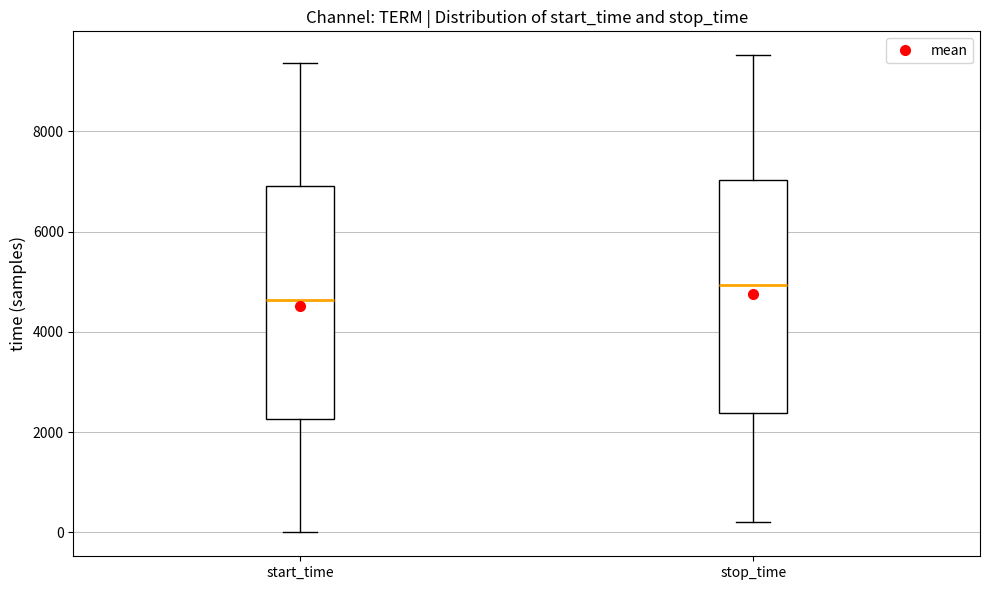

Reading left to right, transcribe this box plot: for each box, give where its median line is, the range the box spans, and where its two whiskers end, as read against the y-axis. The values are not printed on the chart, so give them approximately, as read against the axis.

start_time: median 4600, box 2200 to 7000, whiskers 0 to 9400
stop_time: median 5000, box 2400 to 7000, whiskers 200 to 9600